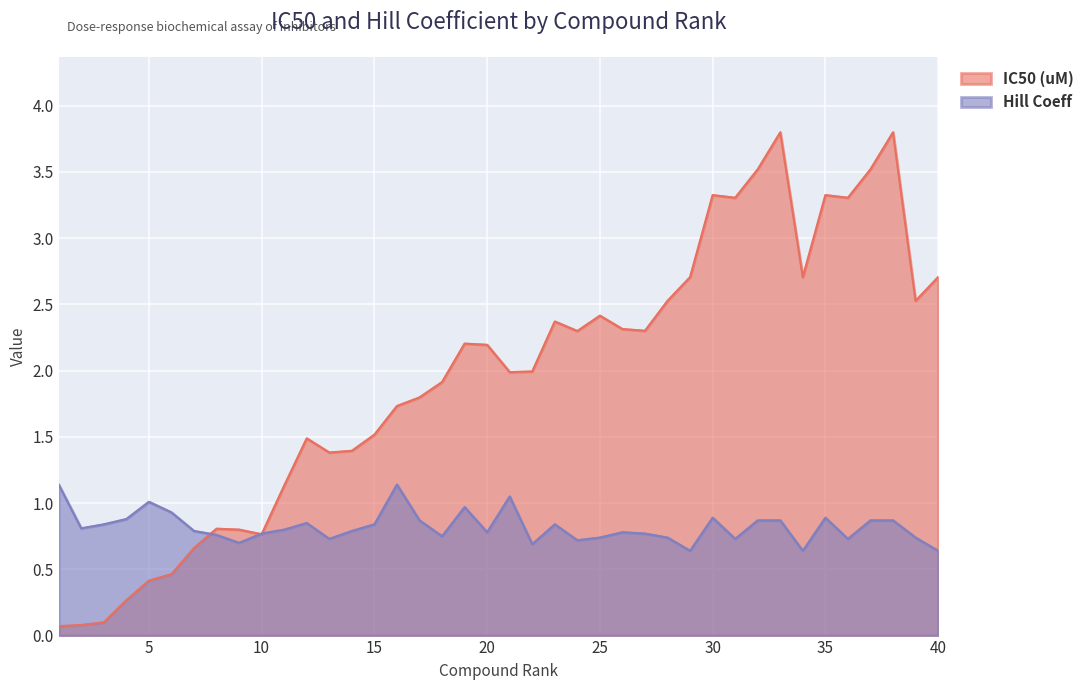

Between 5 and 3, which is larger?

5